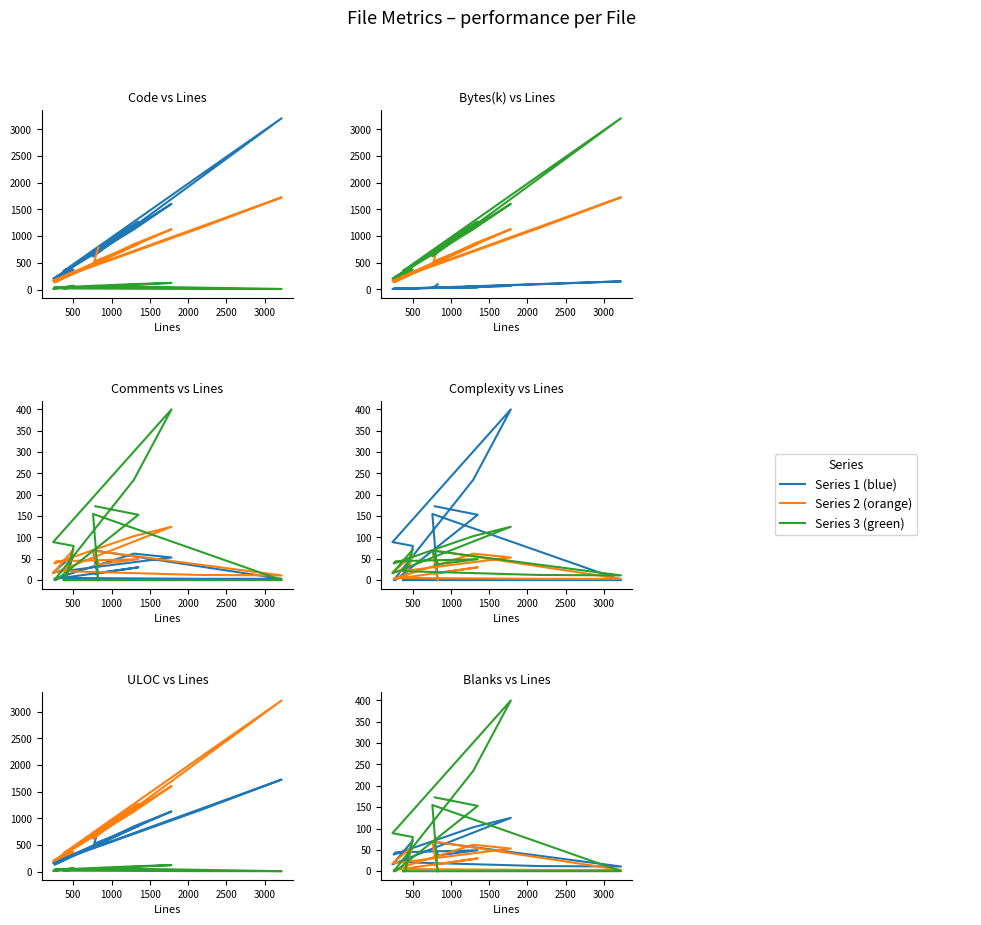

Reading right to left, what are all the values shown in this chart?

Code: 787.0	619.0	3208.0	2142.0	346.0	376.0	373.0	203.0	1605.0	1127.0	211.0	229.0	1272.0	738.0
ULOC: 786.0	448.0	1727.0	1152.0	239.0	257.0	328.0	164.0	1130.0	851.0	135.0	146.0	856.0	535.0
Blanks: 40.0	69.0	11.0	12.0	21.0	23.0	72.0	16.0	125.0	103.0	39.0	44.0	49.0	36.0
Bytes(k): 97.0	25.8	151.4	101.5	16.8	18.2	15.6	8.6	66.8	49.8	14.5	16.1	39.4	28.0
Comments: 0.0	70.0	3.0	3.0	5.0	5.0	59.0	18.0	53.0	62.0	3.0	3.0	30.0	15.0
Complexity: 0.0	155.0	0.0	0.0	0.0	0.0	80.0	89.0	400.0	235.0	0.0	0.0	153.0	173.0